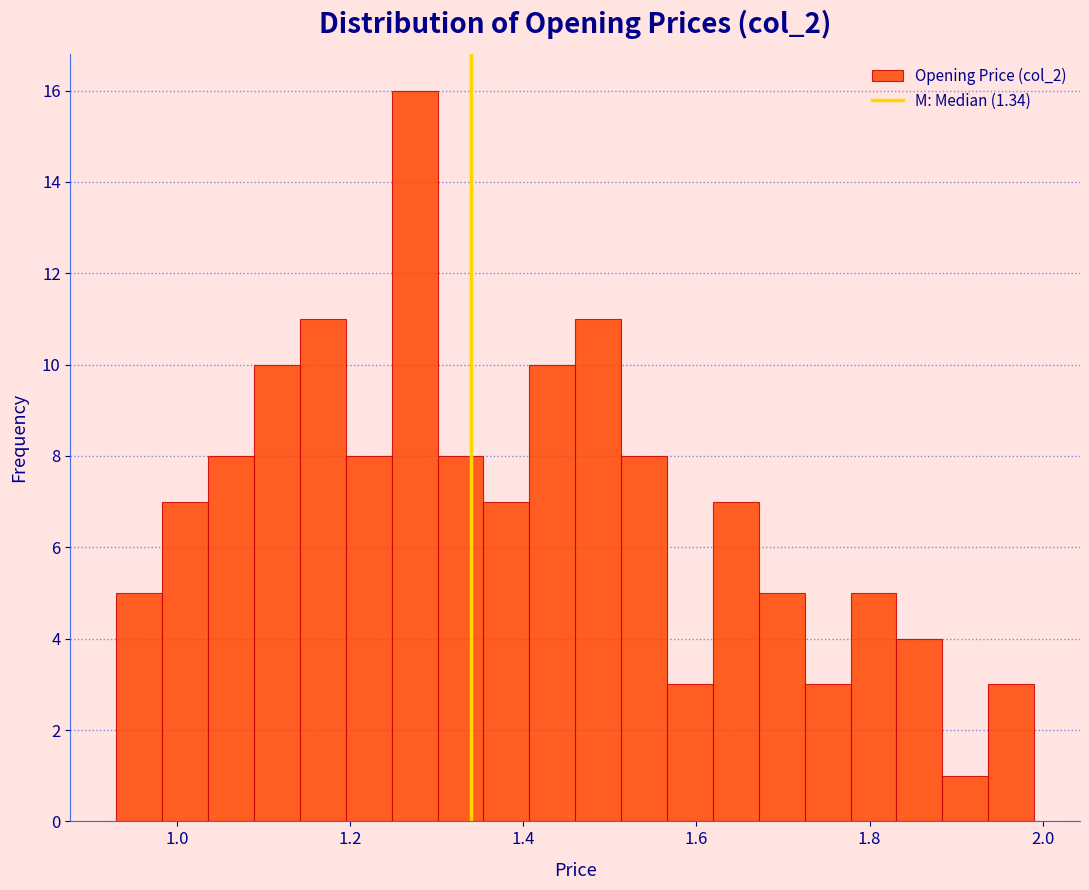

Read against the x-axis, roughly where is the centre of the tallest bar?

1.28